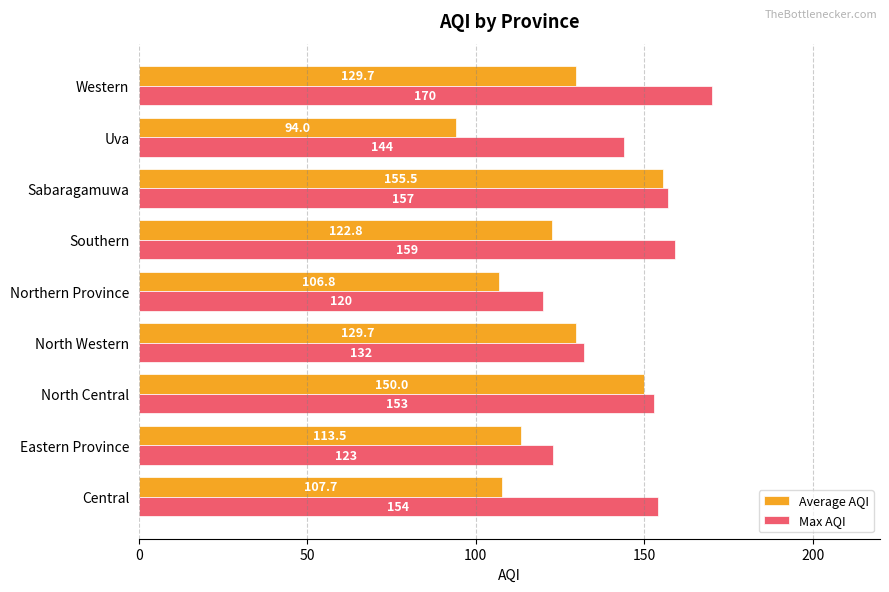

Which category has the lowest value across all series?

Uva